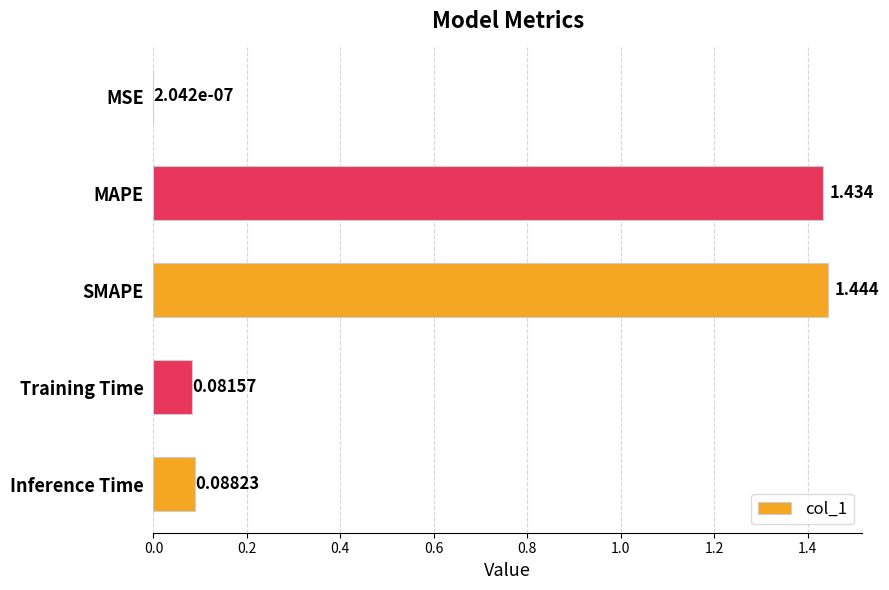

Which has a higher value, Inference Time or SMAPE?

SMAPE